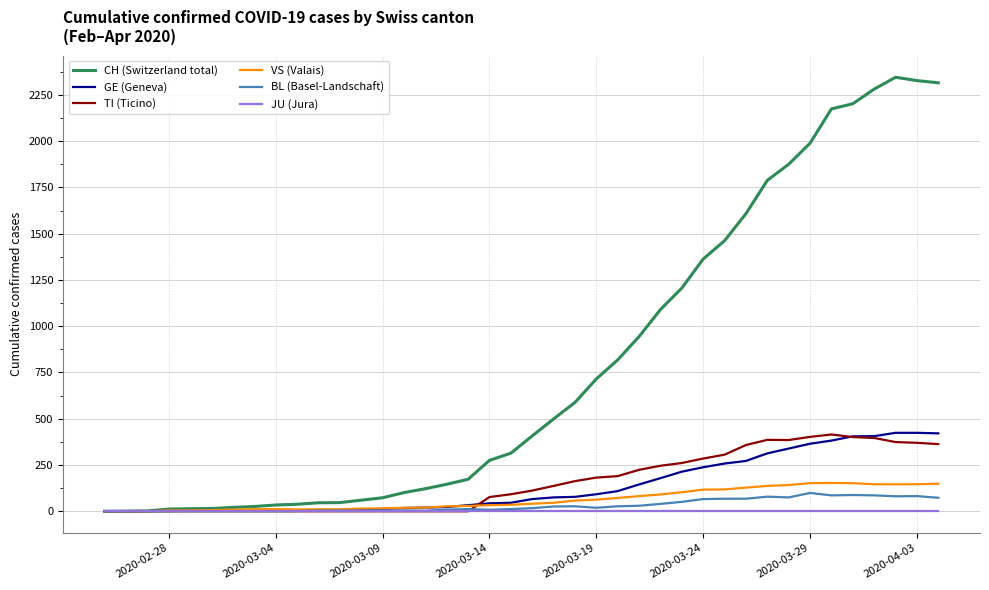

What is the maximum value for BL (Basel-Landschaft)?

99